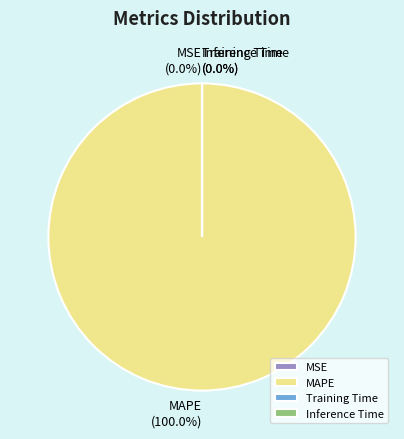

Does any single category account for the majority?

Yes